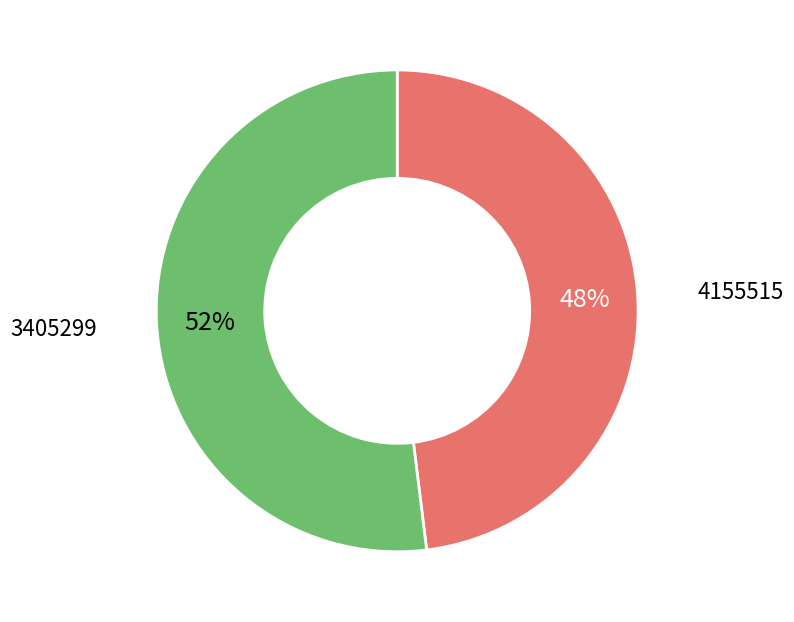

To the nearest percent, what is the average slice percentage?

50%